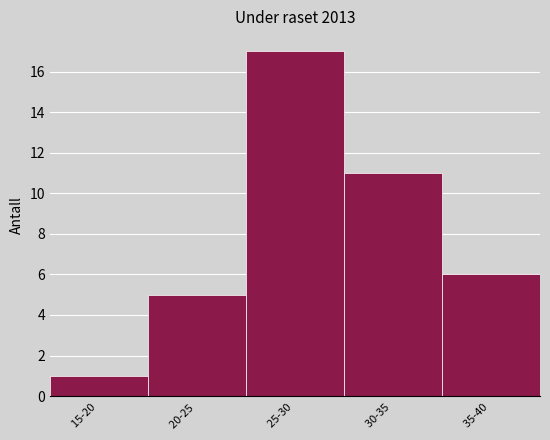

Reading right to left, list all the values displayed in this chart.

6	11	17	5	1